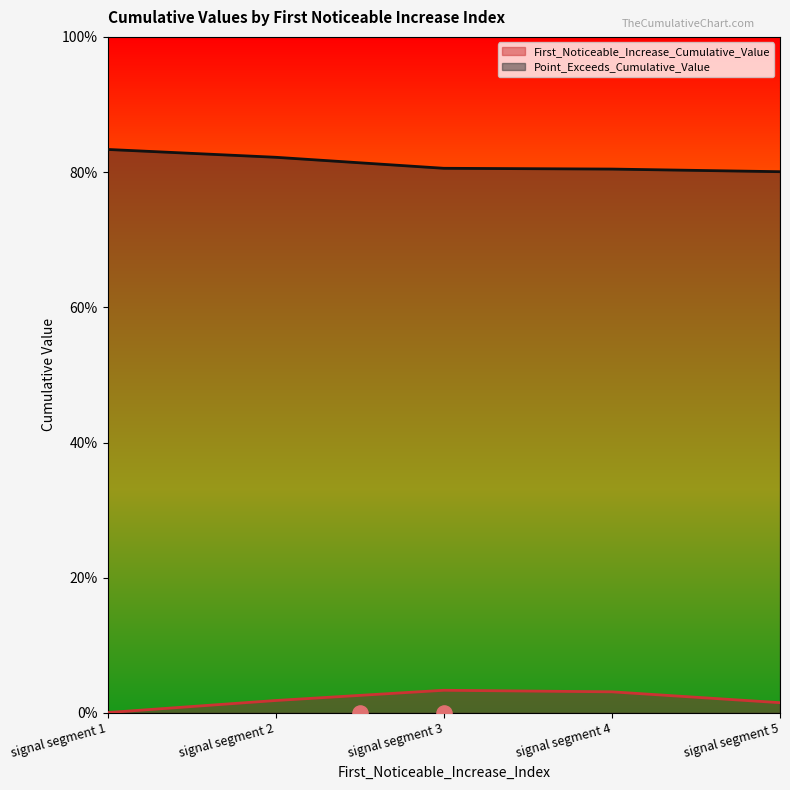

Which series has the largest Y range (max minus min)?

First_Noticeable_Increase_Cumulative_Value